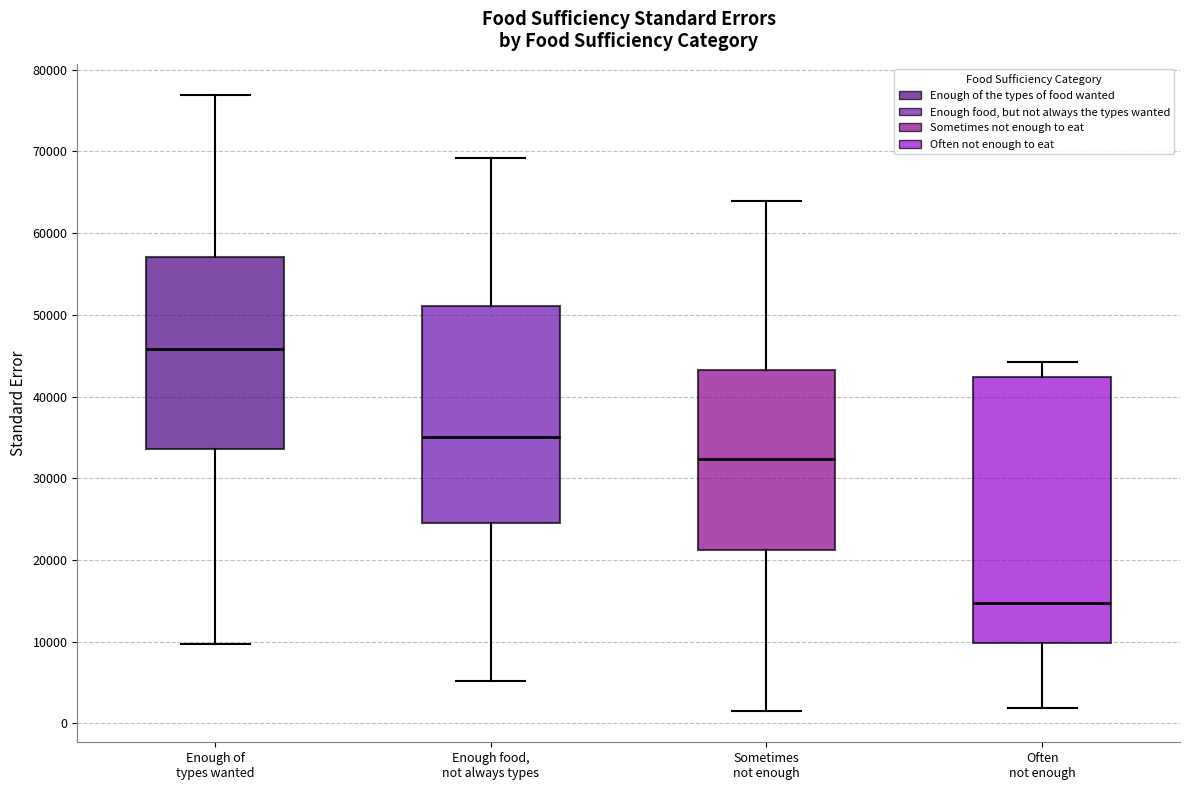

Which box's median line is the lowest?

Often not enough